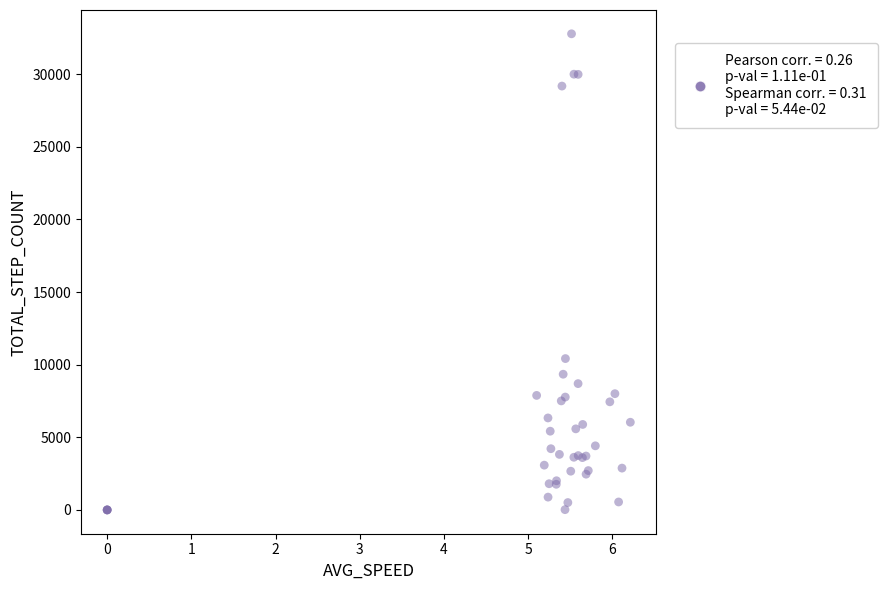

What Y value in the scatter plot is closest to 16390?

10420